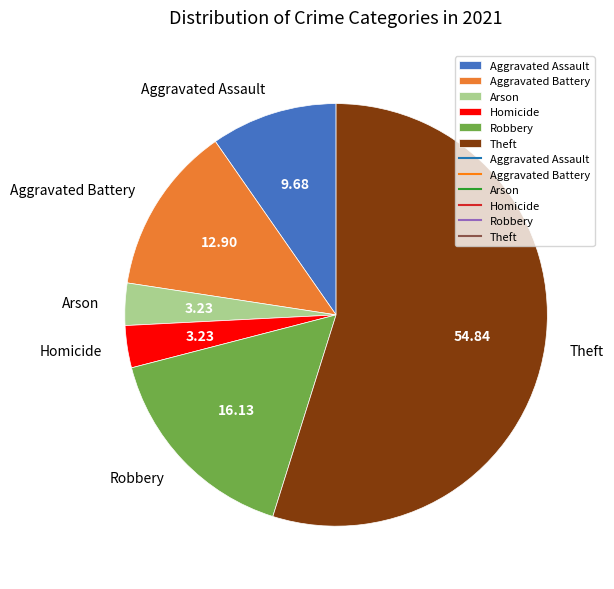

Which has a higher value, Robbery or Aggravated Battery?

Robbery